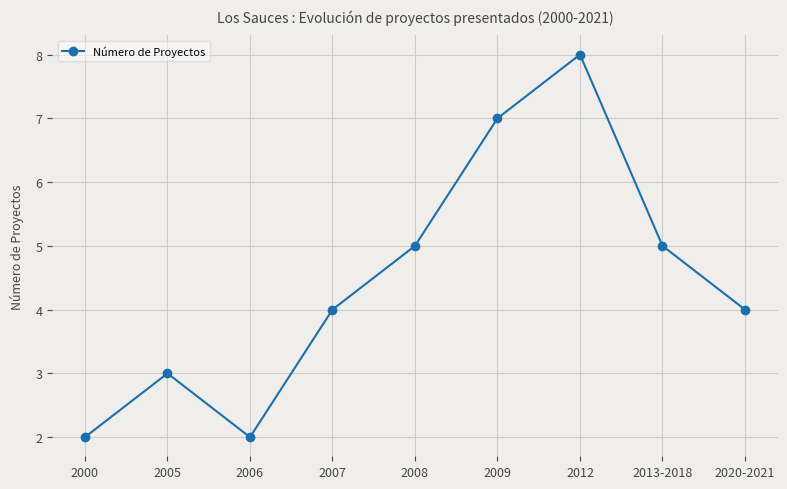

How many points are lower than both their immediate neighbors (excluding endpoints)?

1